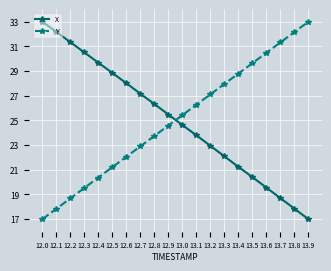

Is the value of X at 13.1 greater than the value of Y at 12.1?

Yes